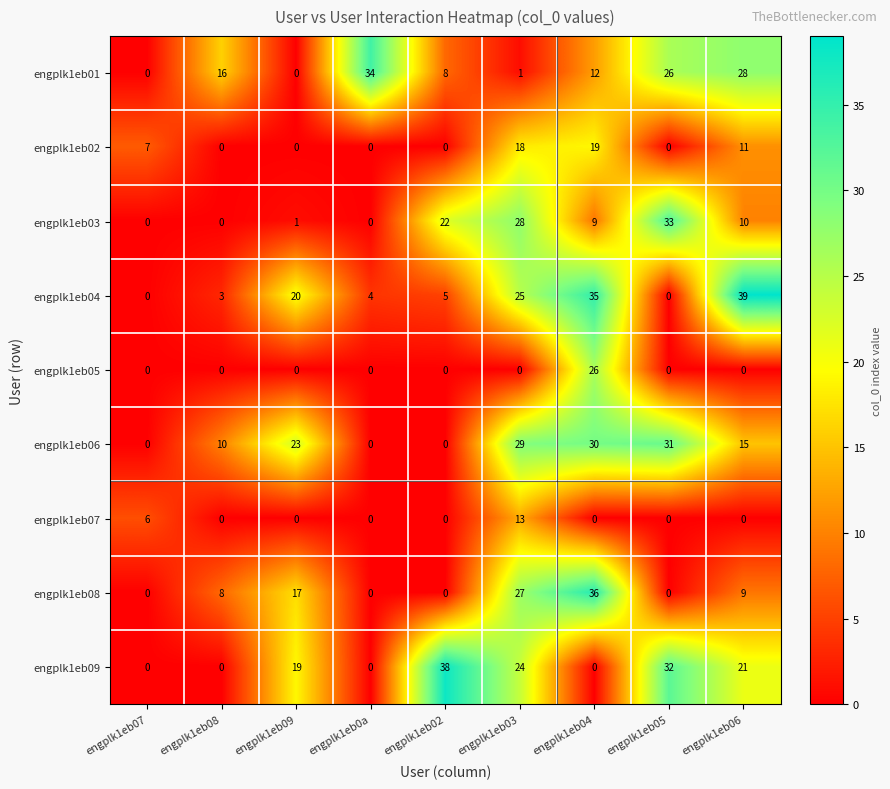

What is the total value across all series at engplk1eb07?

13